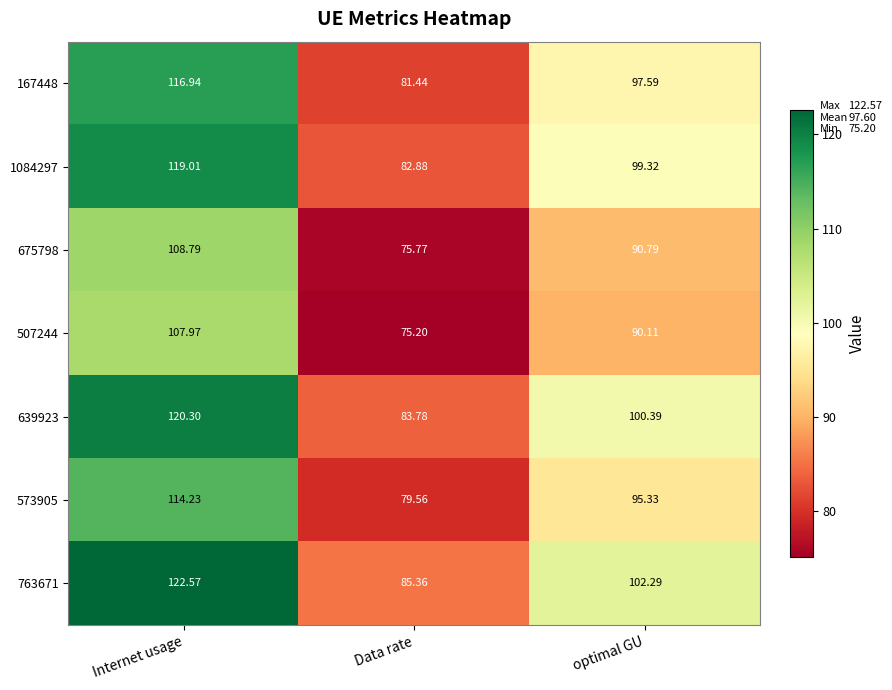

Which series has the widest spread of values?

763671